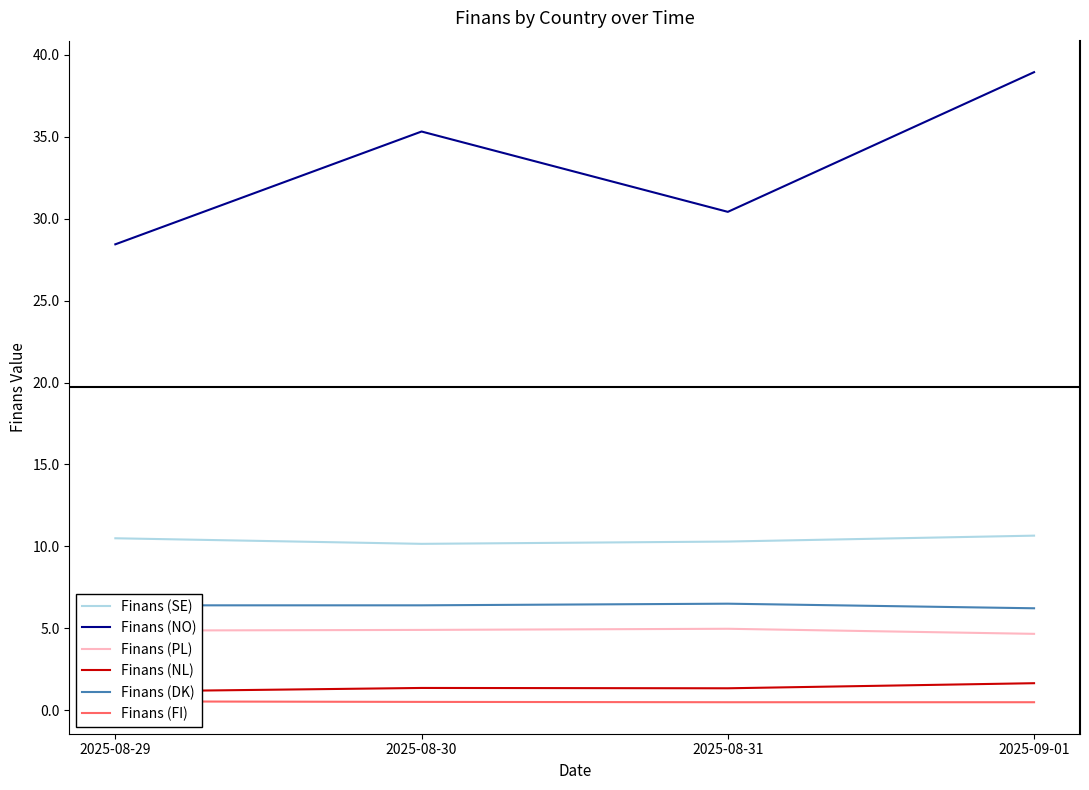

True or false: Finans (SE) and Finans (NO) intersect in this chart.

False